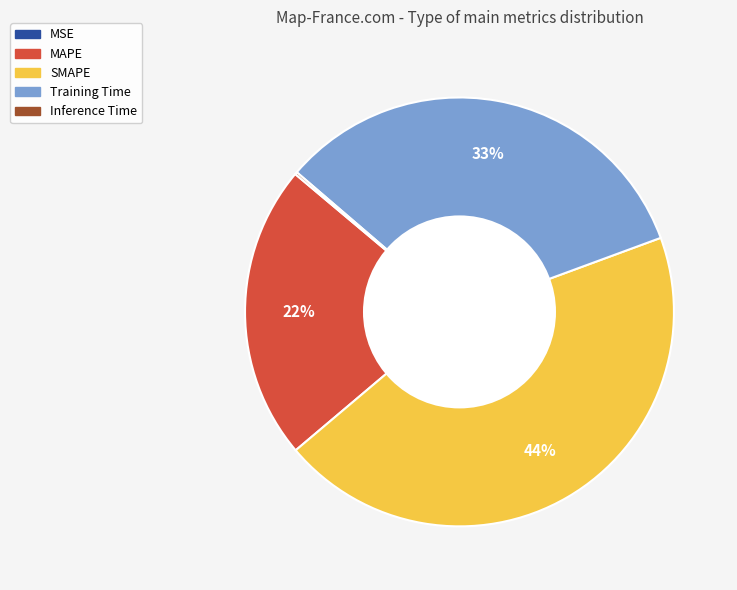

Which category has the biggest portion of the pie?

SMAPE